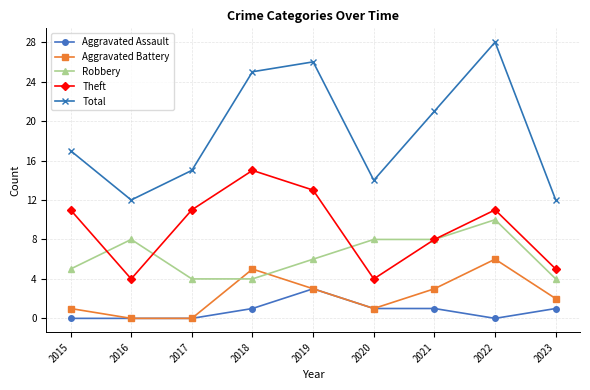

Where is the first local minimum for Total?

2016